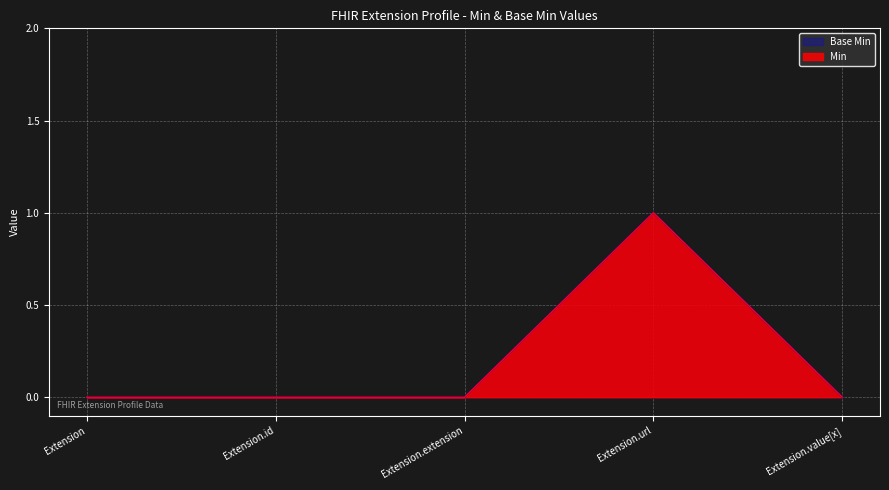

What is the difference between the maximum and second lowest values in the Min series?

1